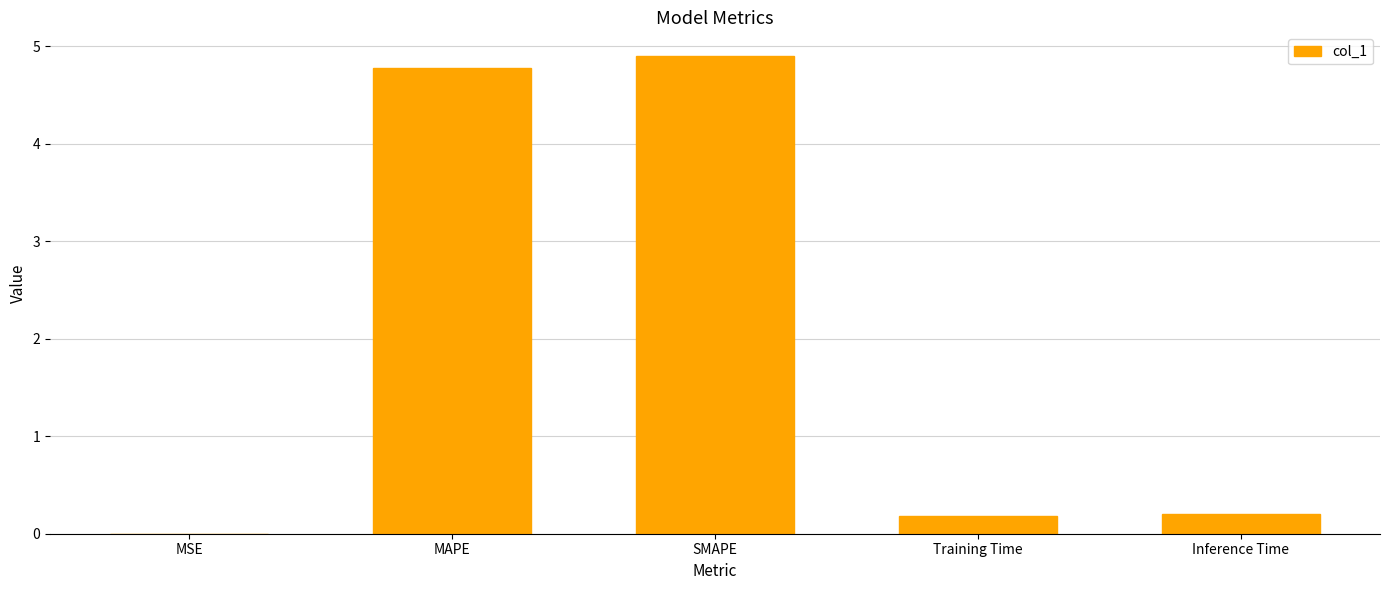

The chart shows a value of 0.2 at Training Time. True or false?

True